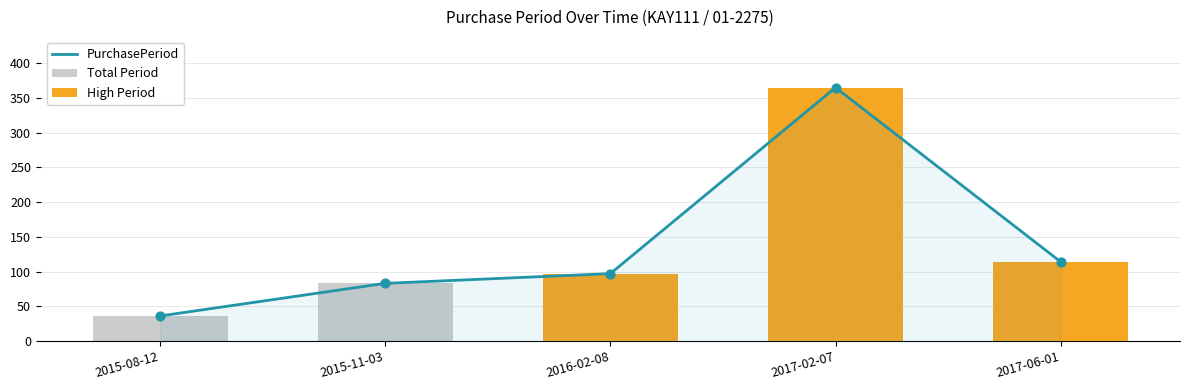

What is the total value across all series at 2015-11-03?

166